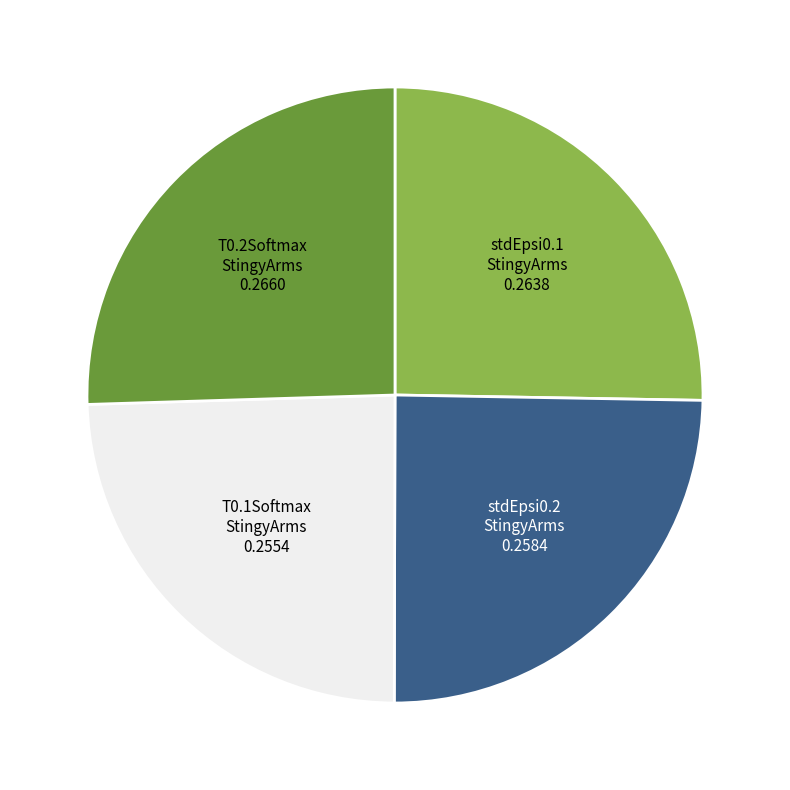

Is there any slice that represents more than half of the pie?

No